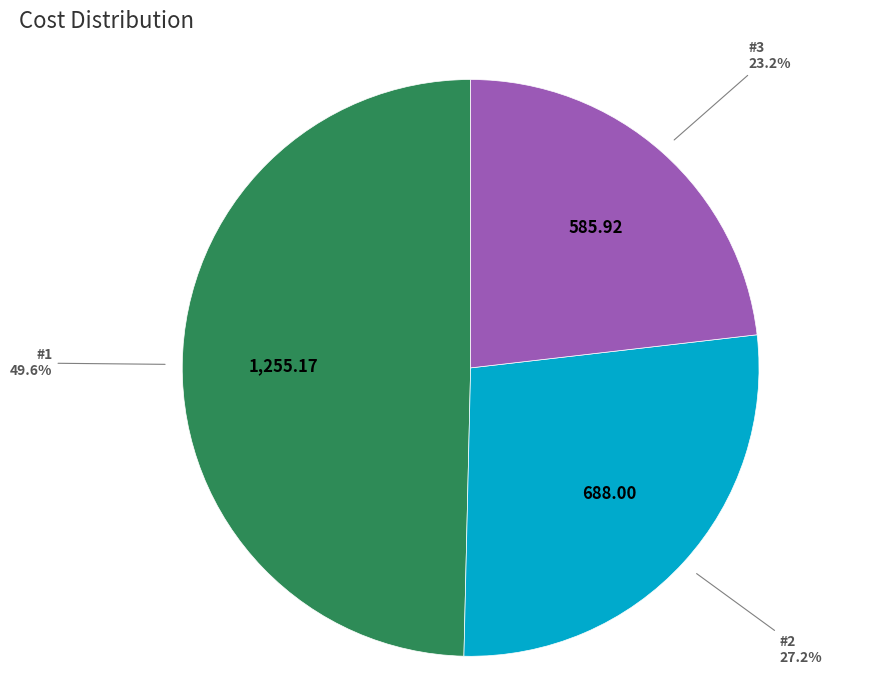

Which has a higher value, #3 or #1?

#1